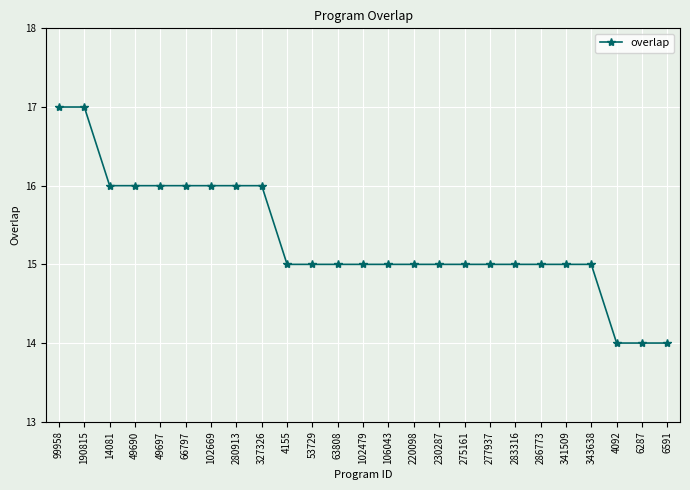

True or false: the data shows 15 at 53729.

True